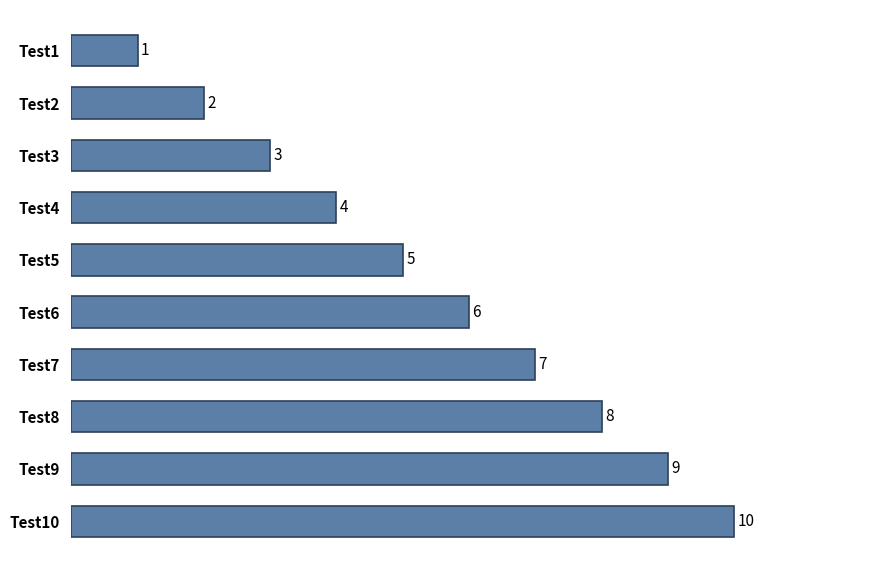

How many distinct data groups are displayed?

1